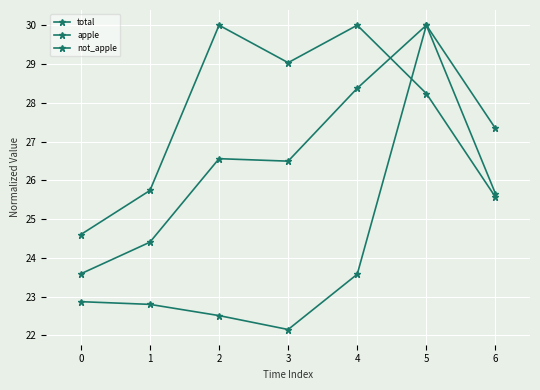

Count the number of data series in this chart.

3